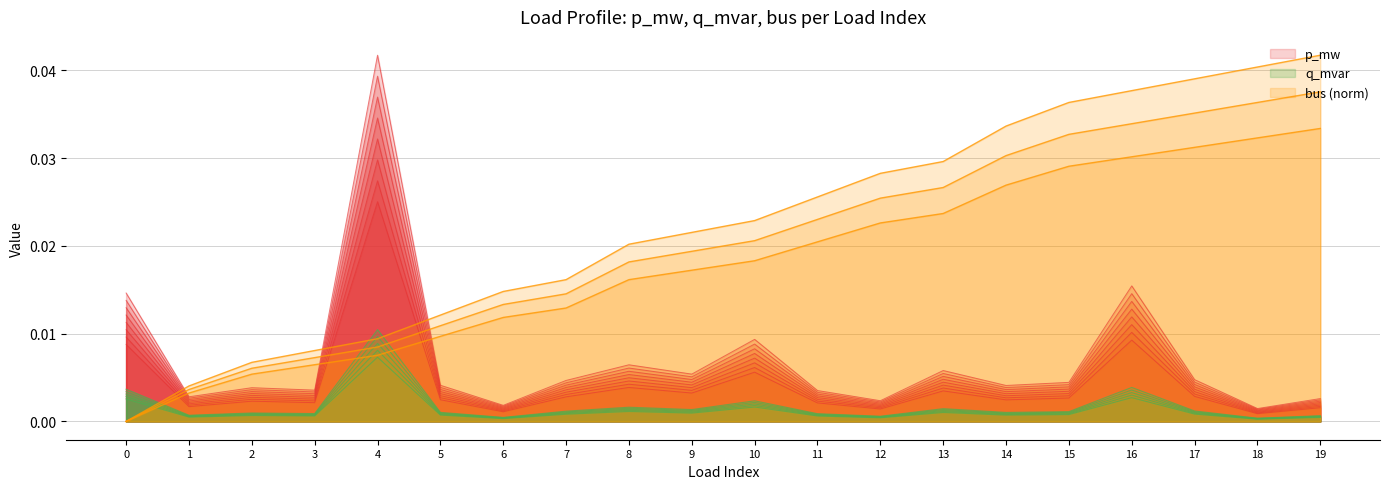

How many data points does each series have?

20